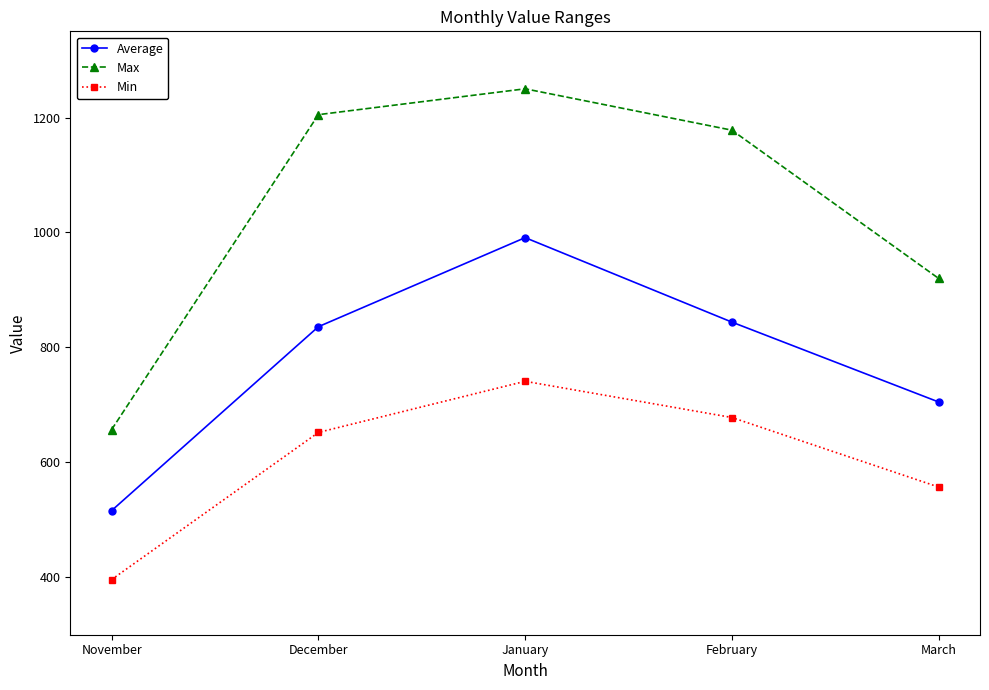

What is the difference between the highest and lowest values at March?

363